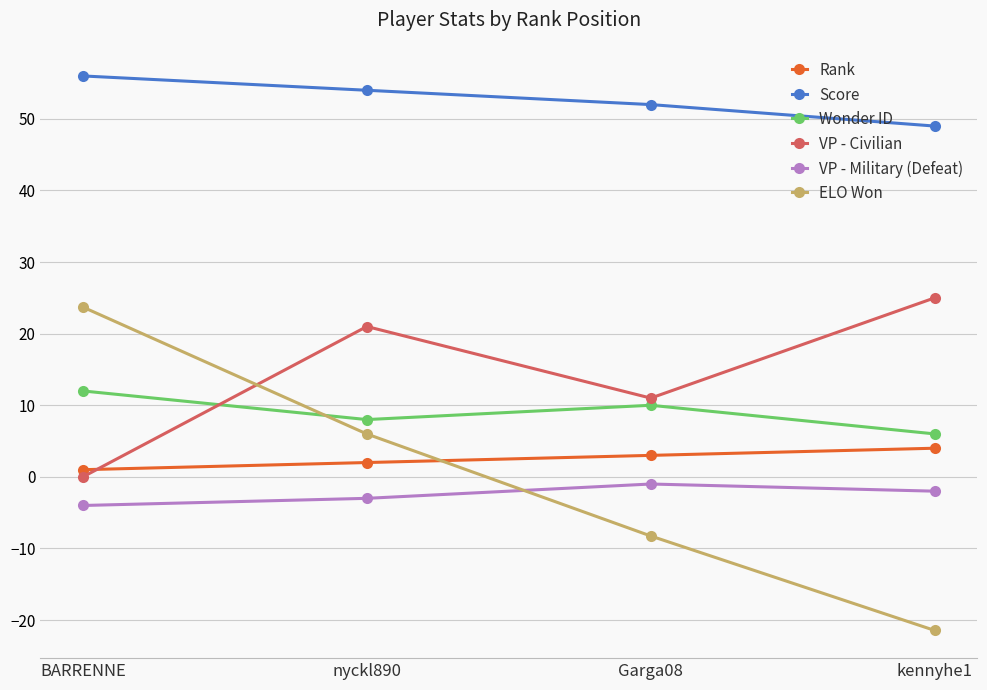

Which series has the largest total across all categories?

Score